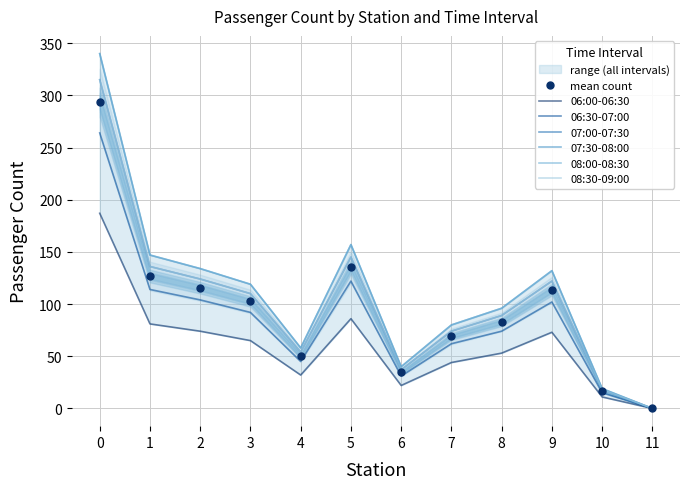

What is the approximate value of 06:30-07:00 at 3?

92.0